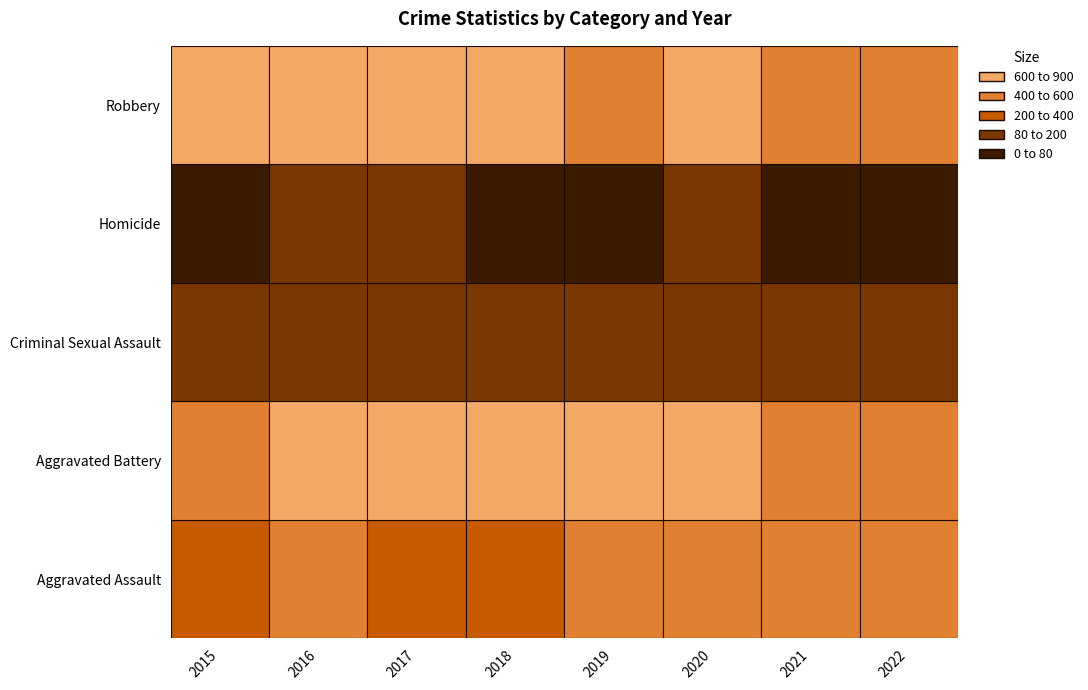

Between 2015 and 2016, which is larger?

2016